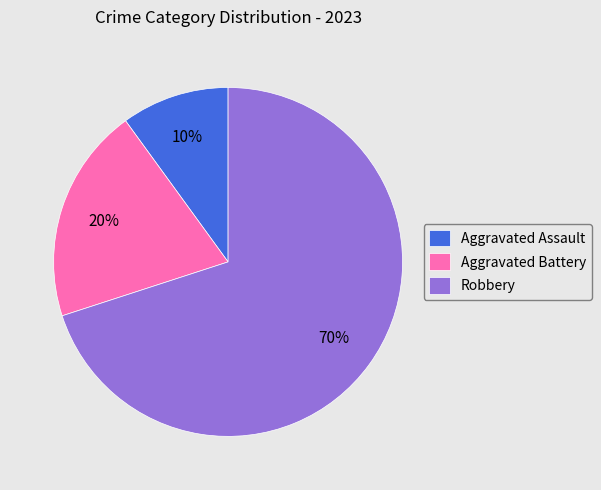

Combined, do Aggravated Battery and Robbery account for over 50%?

Yes